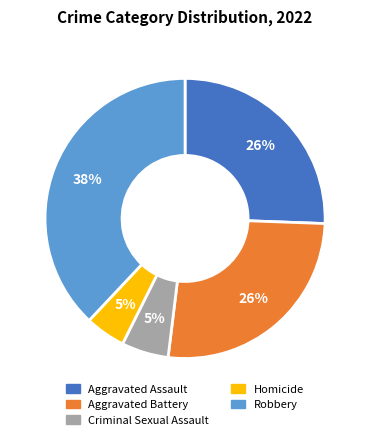

Is Criminal Sexual Assault the majority of the pie?

No